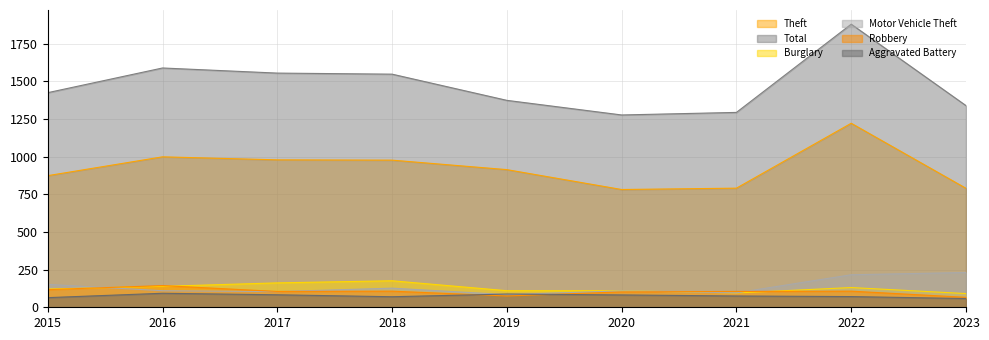

What is the average value of the Total series?

1476